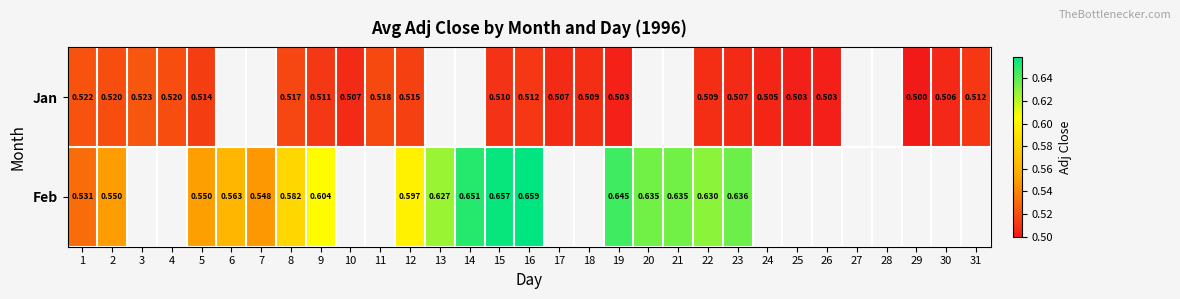

Which label corresponds to the smallest value in the chart?

29